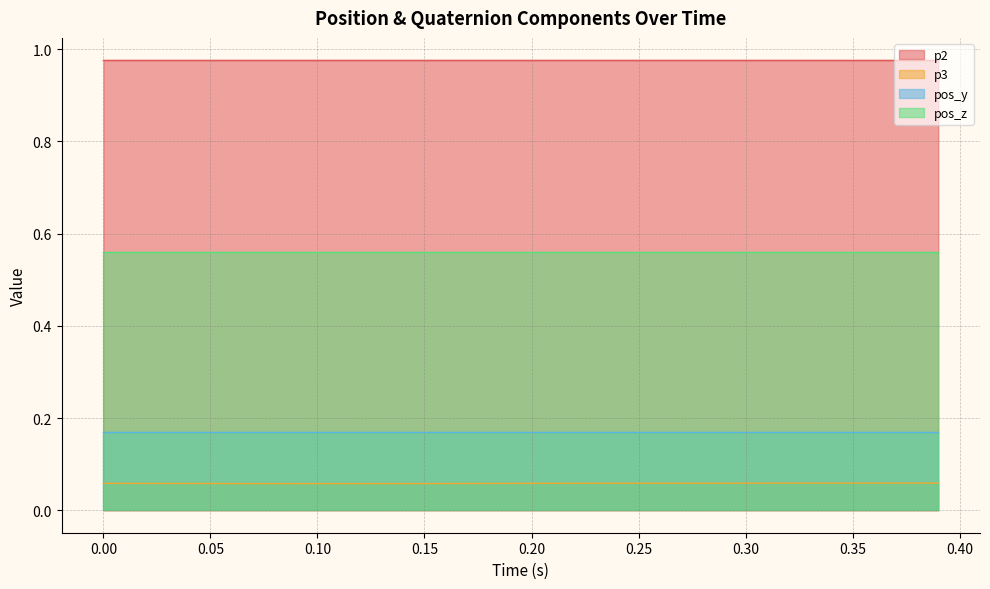

True or false: pos_y and pos_z intersect in this chart.

False